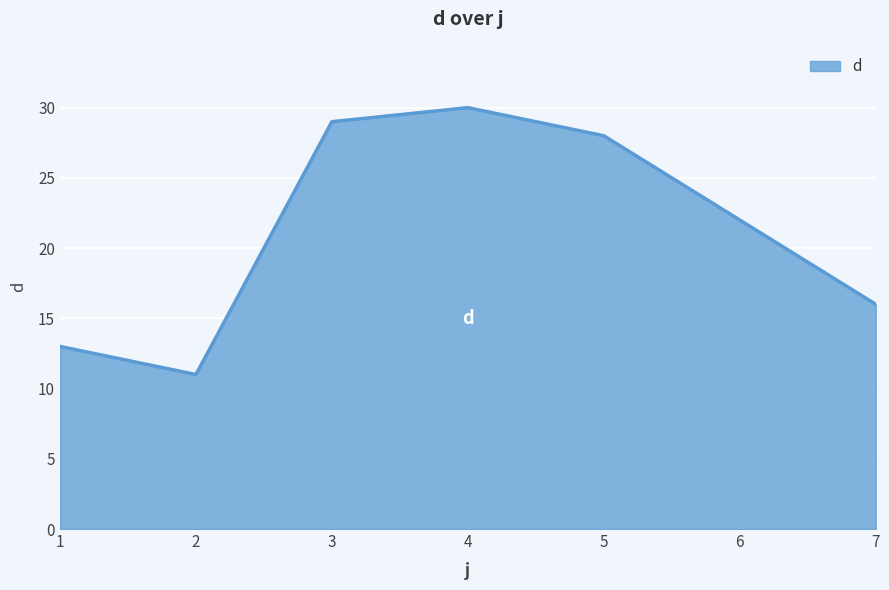

Is it true that the value at 6 is 14?

False